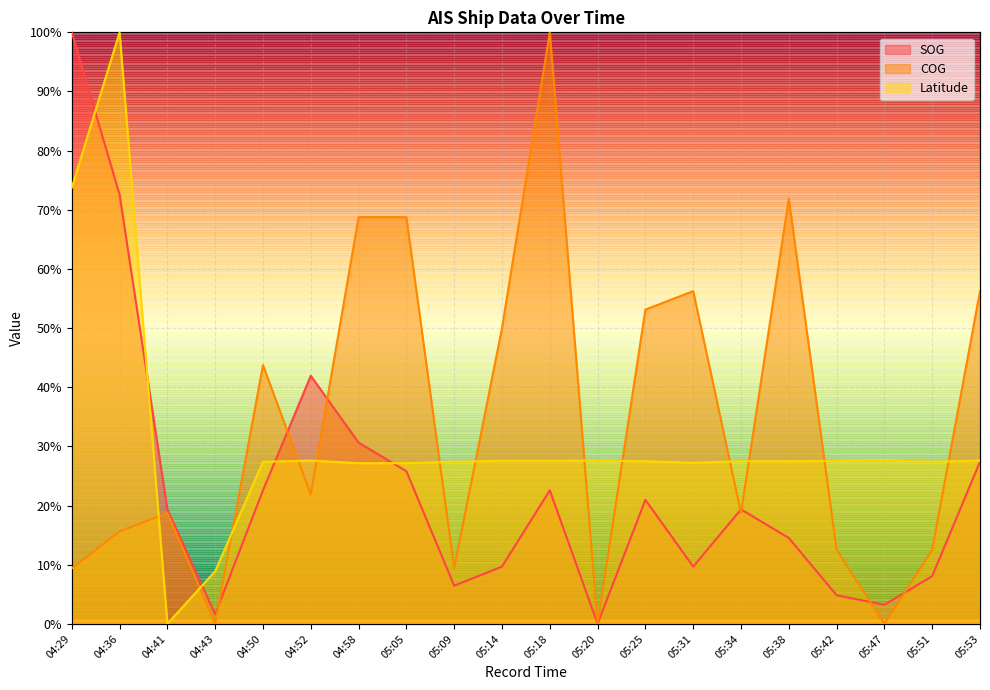

True or false: COG has a value of 29.1 at 05:38.

False